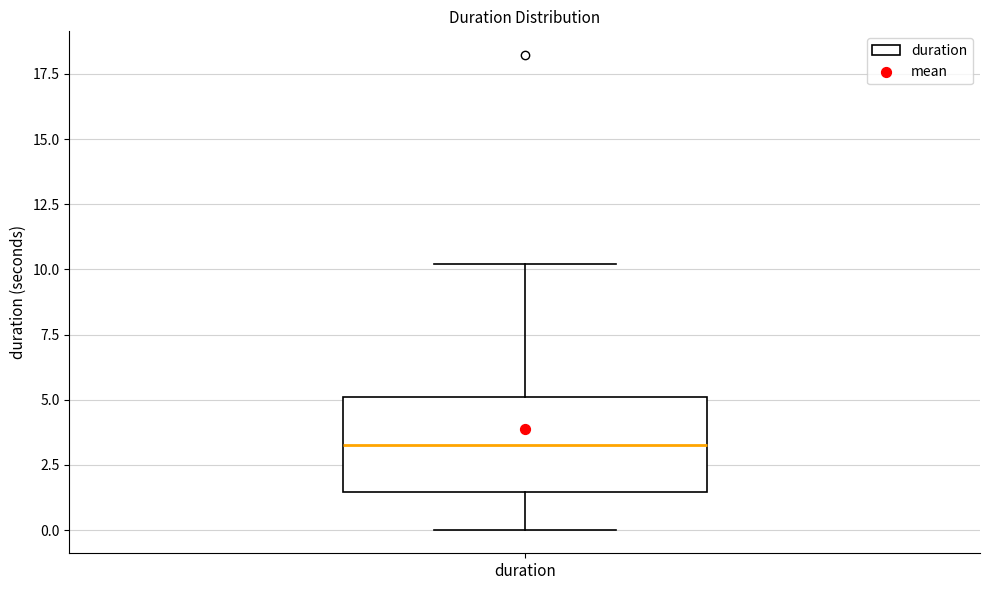

Where is the upper edge of the box for duration on the y-axis? The values are not printed on the chart, so give them approximately, as read against the axis.

5.0